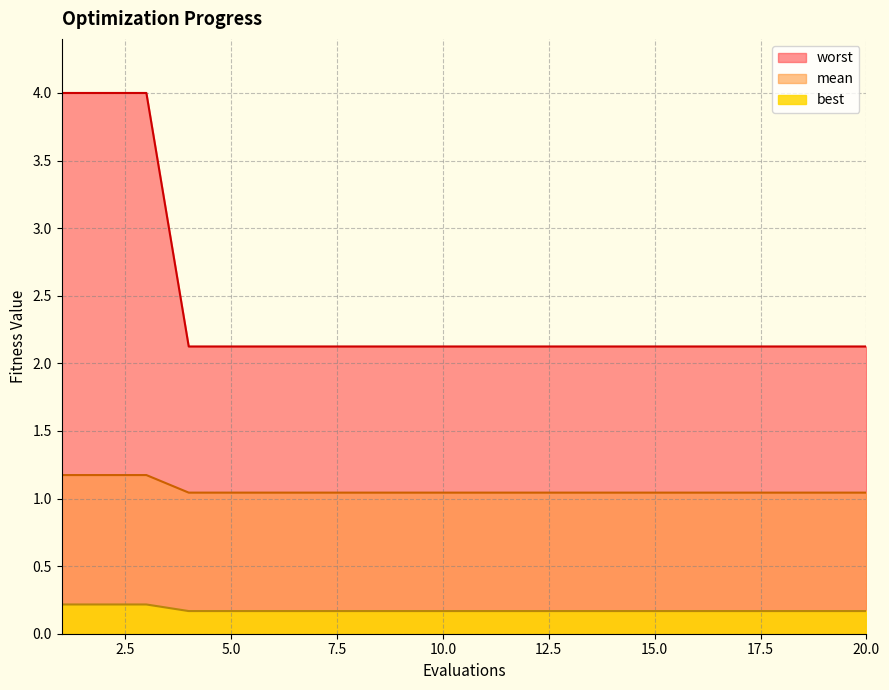

Is it true that best equals 0.3 at 20.0?

False